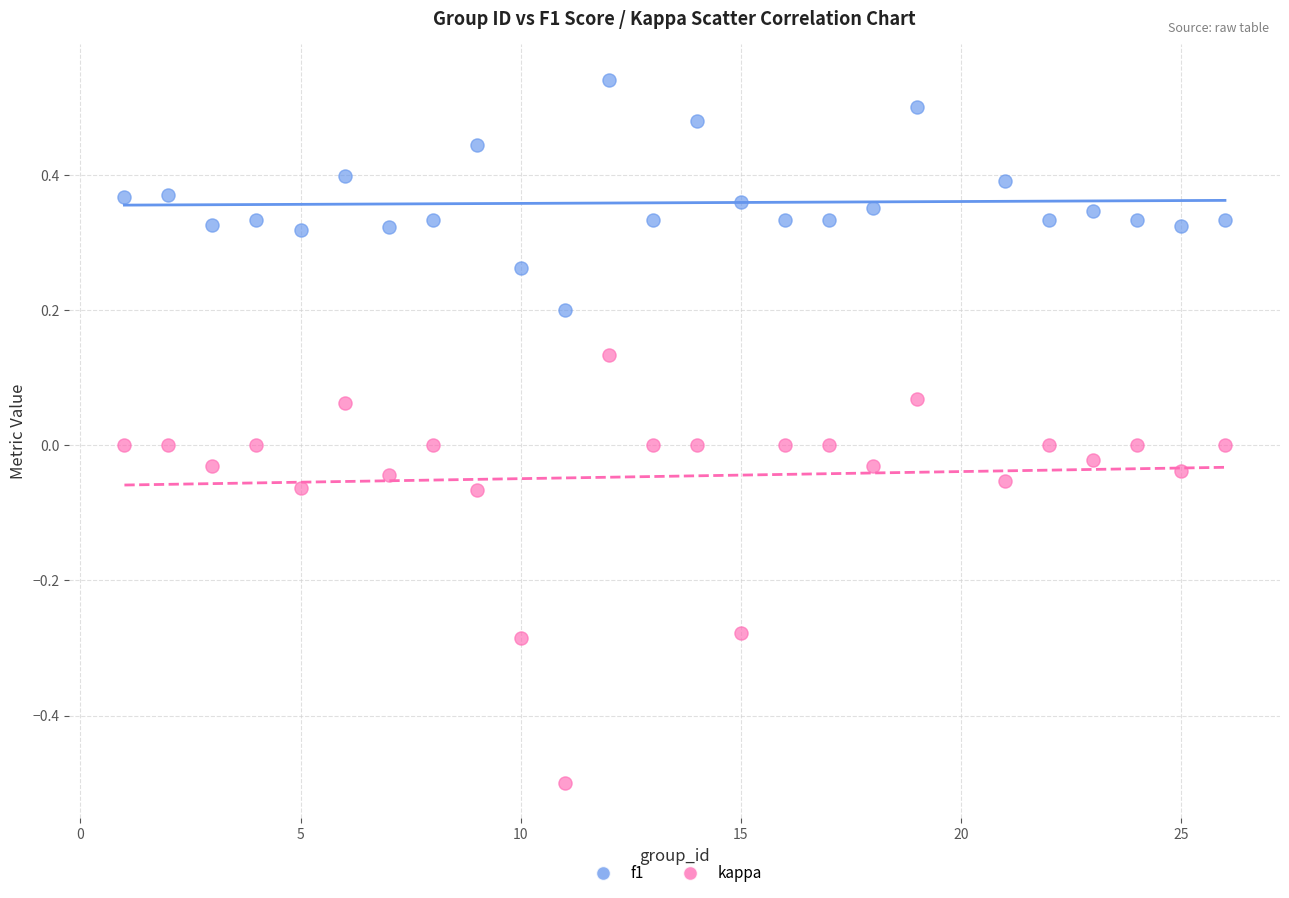

Which series reaches the minimum Y coordinate?

kappa